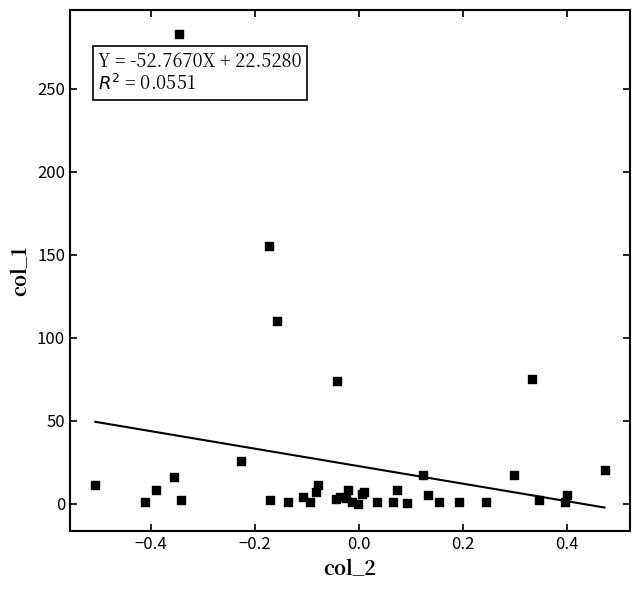

What Y value in the scatter plot is closest to 141?

155.3